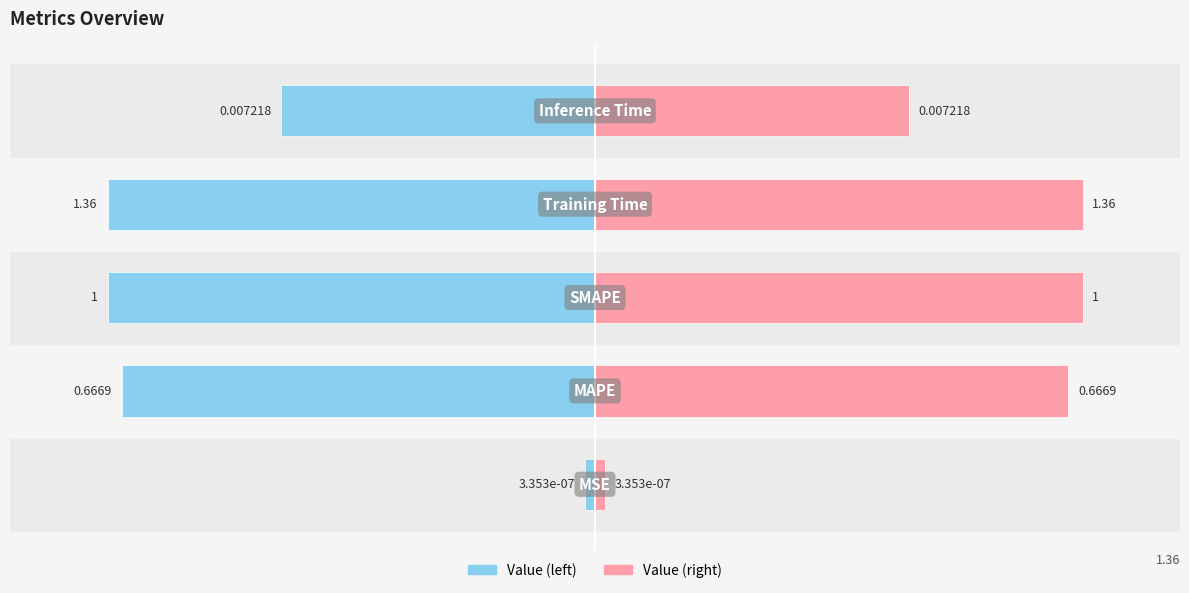

Is it true that Value (right) equals 0.0 at 0?

False